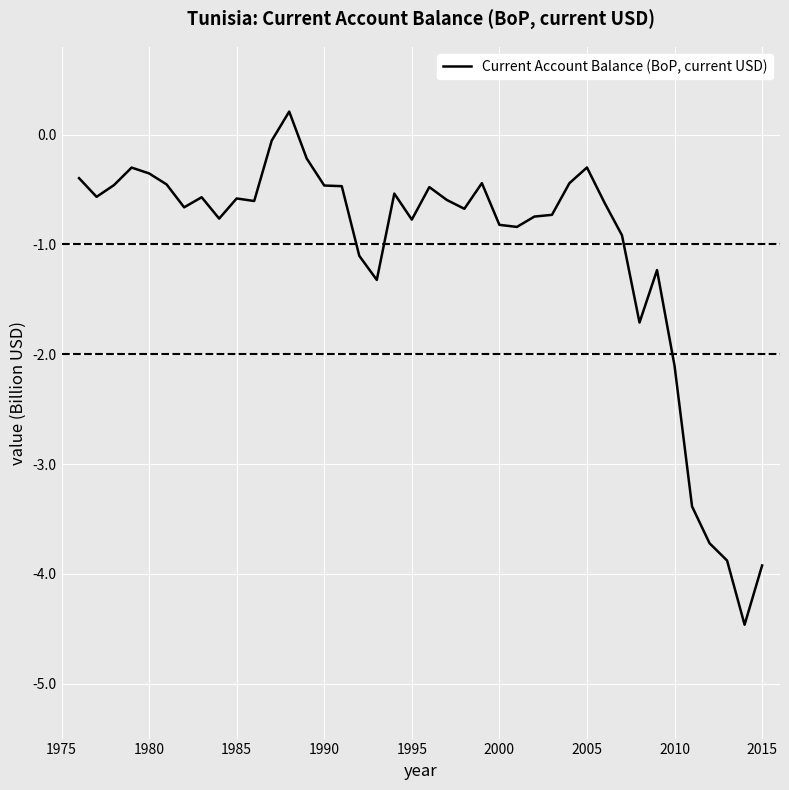

What is the difference between the maximum and minimum values?

4.7